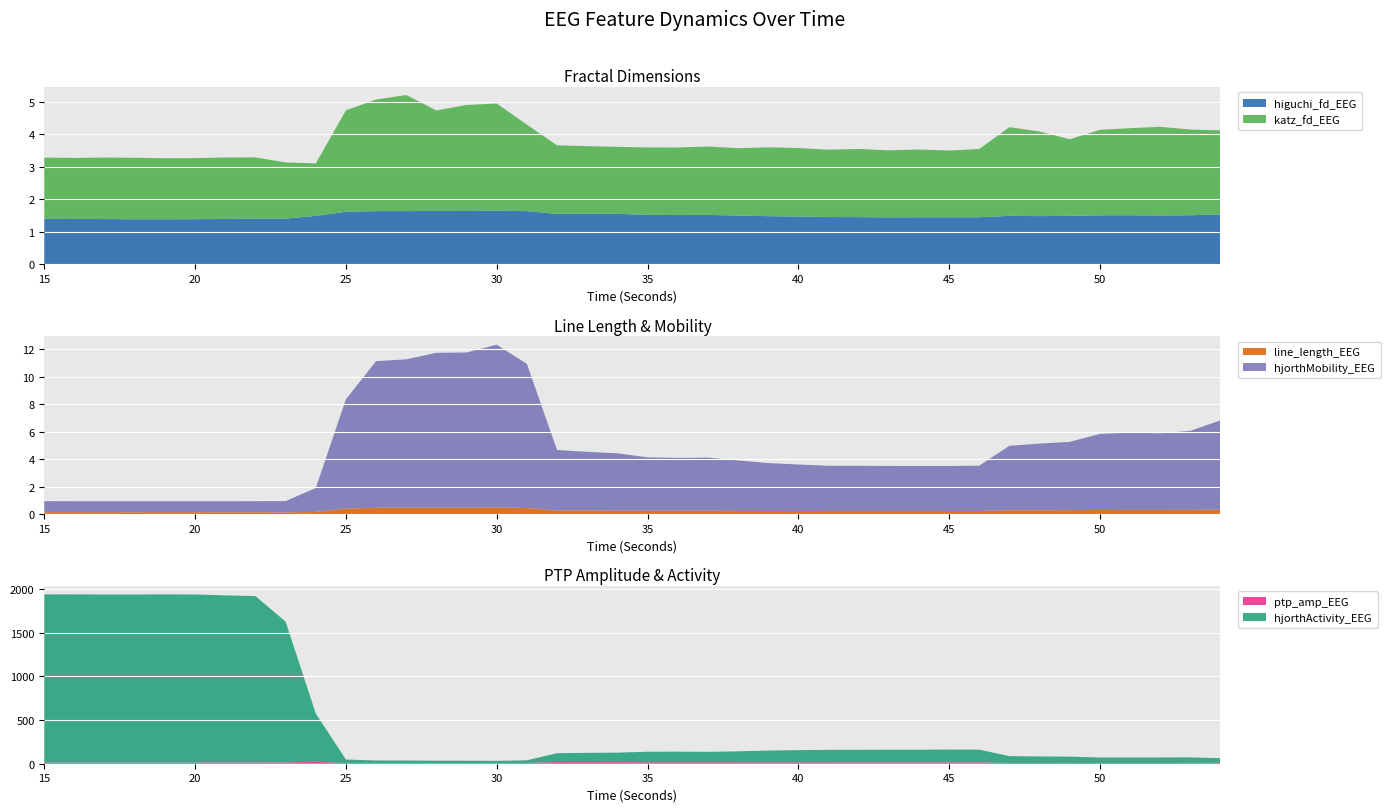

Reading left to right, extract all data points from this chart.

higuchi_fd_EEG: 15=1.4	16=1.4	17=1.4	18=1.4	19=1.4	20=1.4	21=1.4	22=1.4	23=1.4	24=1.5	25=1.6	26=1.6	27=1.6	28=1.6	29=1.6	30=1.6	31=1.6	32=1.6	33=1.6	34=1.6	35=1.5	36=1.5	37=1.5	38=1.5	39=1.5	40=1.5	41=1.5	42=1.5	43=1.4	44=1.4	45=1.4	46=1.4	47=1.5	48=1.5	49=1.5	50=1.5	51=1.5	52=1.5	53=1.5	54=1.5
katz_fd_EEG: 15=1.9	16=1.9	17=1.9	18=1.9	19=1.9	20=1.9	21=1.9	22=1.9	23=1.7	24=1.6	25=3.1	26=3.4	27=3.6	28=3.1	29=3.3	30=3.3	31=2.7	32=2.1	33=2.1	34=2.1	35=2.1	36=2.1	37=2.1	38=2.1	39=2.1	40=2.1	41=2.1	42=2.1	43=2.1	44=2.1	45=2.1	46=2.1	47=2.7	48=2.6	49=2.4	50=2.6	51=2.7	52=2.7	53=2.6	54=2.6
line_length_EEG: 15=0.1	16=0.1	17=0.1	18=0.1	19=0.1	20=0.1	21=0.1	22=0.1	23=0.1	24=0.2	25=0.4	26=0.5	27=0.5	28=0.5	29=0.5	30=0.5	31=0.4	32=0.3	33=0.3	34=0.3	35=0.2	36=0.2	37=0.2	38=0.2	39=0.2	40=0.2	41=0.2	42=0.2	43=0.2	44=0.2	45=0.2	46=0.2	47=0.3	48=0.3	49=0.3	50=0.3	51=0.3	52=0.3	53=0.3	54=0.3
hjorthMobility_EEG: 15=0.8	16=0.8	17=0.8	18=0.8	19=0.8	20=0.8	21=0.8	22=0.8	23=0.8	24=1.7	25=8.0	26=10.7	27=10.8	28=11.3	29=11.3	30=11.9	31=10.5	32=4.4	33=4.3	34=4.2	35=3.9	36=3.9	37=3.9	38=3.7	39=3.5	40=3.4	41=3.3	42=3.3	43=3.3	44=3.3	45=3.3	46=3.3	47=4.7	48=4.9	49=5.0	50=5.5	51=5.6	52=5.6	53=5.8	54=6.5
ptp_amp_EEG: 15=13.1	16=13.1	17=13.1	18=13.1	19=13.1	20=13.1	21=13.1	22=13.2	23=14.3	24=22.0	25=7.8	26=6.8	27=6.9	28=6.8	29=6.8	30=6.9	31=9.1	32=18.5	33=18.1	34=17.9	35=17.0	36=16.9	37=17.1	38=16.7	39=16.0	40=15.8	41=15.6	42=15.5	43=15.5	44=15.5	45=15.4	46=15.4	47=8.7	48=8.9	49=9.0	50=8.7	51=8.7	52=8.7	53=9.4	54=10.2
hjorthActivity_EEG: 15=1928.4	16=1928.7	17=1926.5	18=1927.1	19=1928.1	20=1927.1	21=1916.9	22=1908.3	23=1614.9	24=553.5	25=40.5	26=30.1	27=29.7	28=27.9	29=27.6	30=25.9	31=30.4	32=101.9	33=106.7	34=108.9	35=120.7	36=121.2	37=119.5	38=125.4	39=135.3	40=139.8	41=143.6	42=144.1	43=145.1	44=145.0	45=147.0	46=146.0	47=78.6	48=74.3	49=72.1	50=62.7	51=62.3	52=63.1	53=63.1	54=53.6